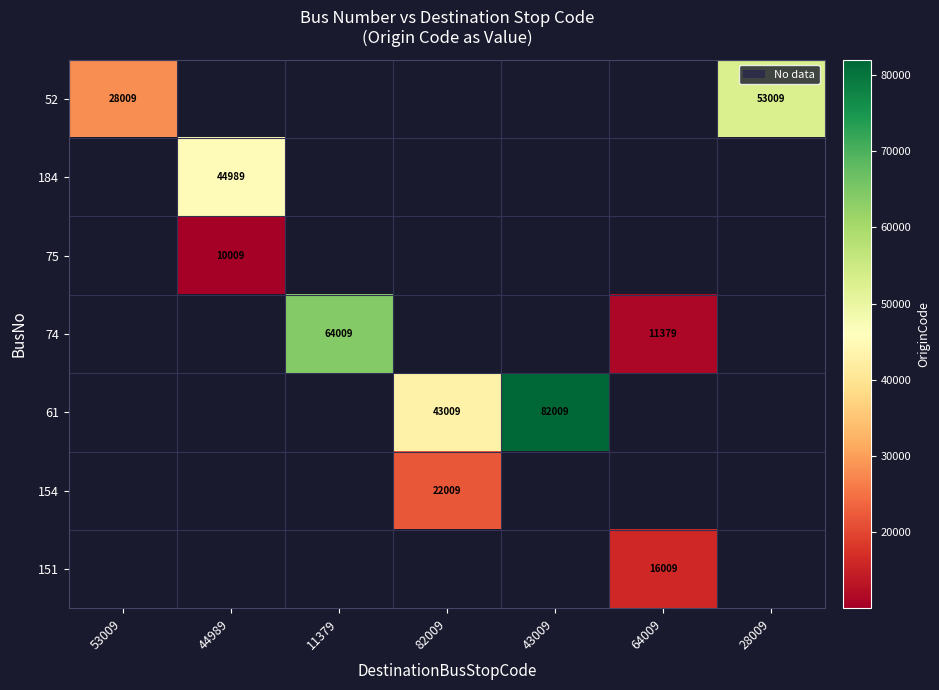

True or false: 74 has a value of 3424 at 64009.

False